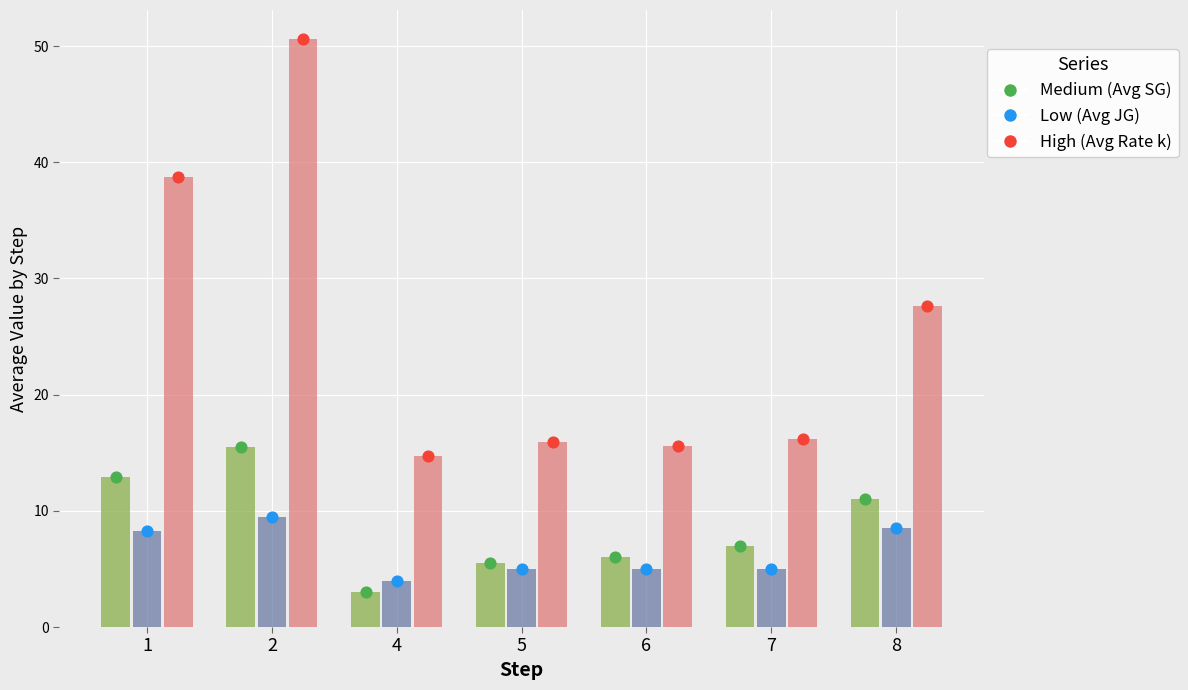

At how many categories does at least one series exceed 20?

3